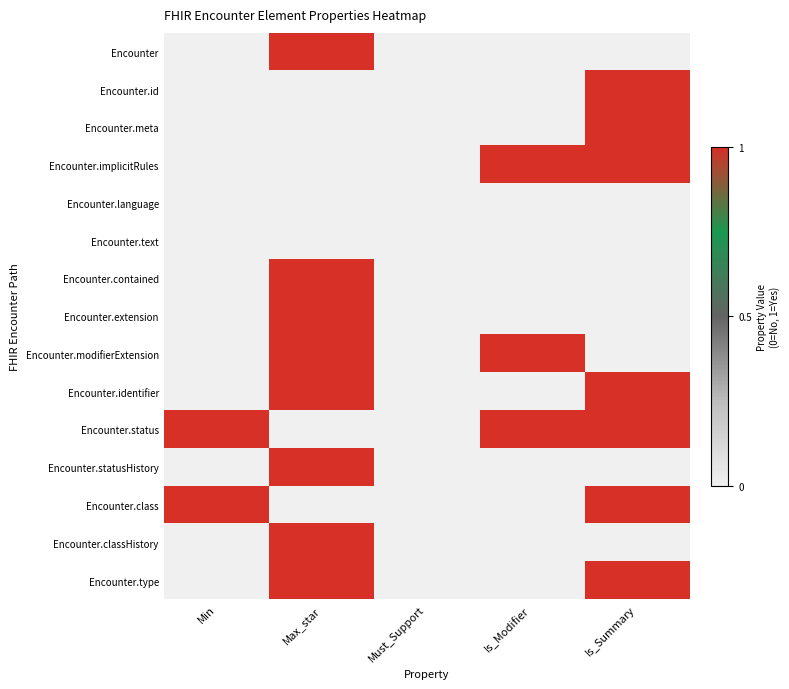

Reading right to left, list all the values displayed in this chart.

Encounter: Is_Summary=0	Is_Modifier=0	Must_Support=0	Max_star=1	Min=0
Encounter.id: Is_Summary=1	Is_Modifier=0	Must_Support=0	Max_star=0	Min=0
Encounter.meta: Is_Summary=1	Is_Modifier=0	Must_Support=0	Max_star=0	Min=0
Encounter.implicitRules: Is_Summary=1	Is_Modifier=1	Must_Support=0	Max_star=0	Min=0
Encounter.language: Is_Summary=0	Is_Modifier=0	Must_Support=0	Max_star=0	Min=0
Encounter.text: Is_Summary=0	Is_Modifier=0	Must_Support=0	Max_star=0	Min=0
Encounter.contained: Is_Summary=0	Is_Modifier=0	Must_Support=0	Max_star=1	Min=0
Encounter.extension: Is_Summary=0	Is_Modifier=0	Must_Support=0	Max_star=1	Min=0
Encounter.modifierExtension: Is_Summary=0	Is_Modifier=1	Must_Support=0	Max_star=1	Min=0
Encounter.identifier: Is_Summary=1	Is_Modifier=0	Must_Support=0	Max_star=1	Min=0
Encounter.status: Is_Summary=1	Is_Modifier=1	Must_Support=0	Max_star=0	Min=1
Encounter.statusHistory: Is_Summary=0	Is_Modifier=0	Must_Support=0	Max_star=1	Min=0
Encounter.class: Is_Summary=1	Is_Modifier=0	Must_Support=0	Max_star=0	Min=1
Encounter.classHistory: Is_Summary=0	Is_Modifier=0	Must_Support=0	Max_star=1	Min=0
Encounter.type: Is_Summary=1	Is_Modifier=0	Must_Support=0	Max_star=1	Min=0